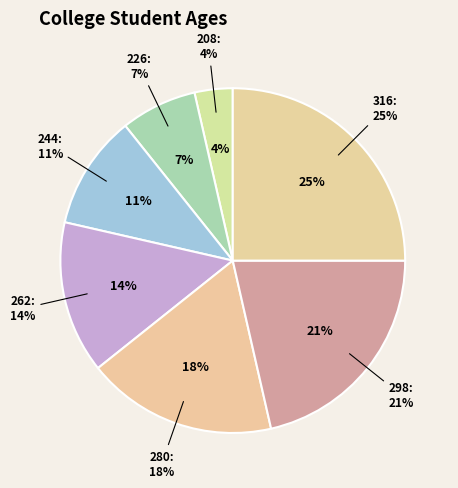

Does 262 account for over 50% of the chart?

No